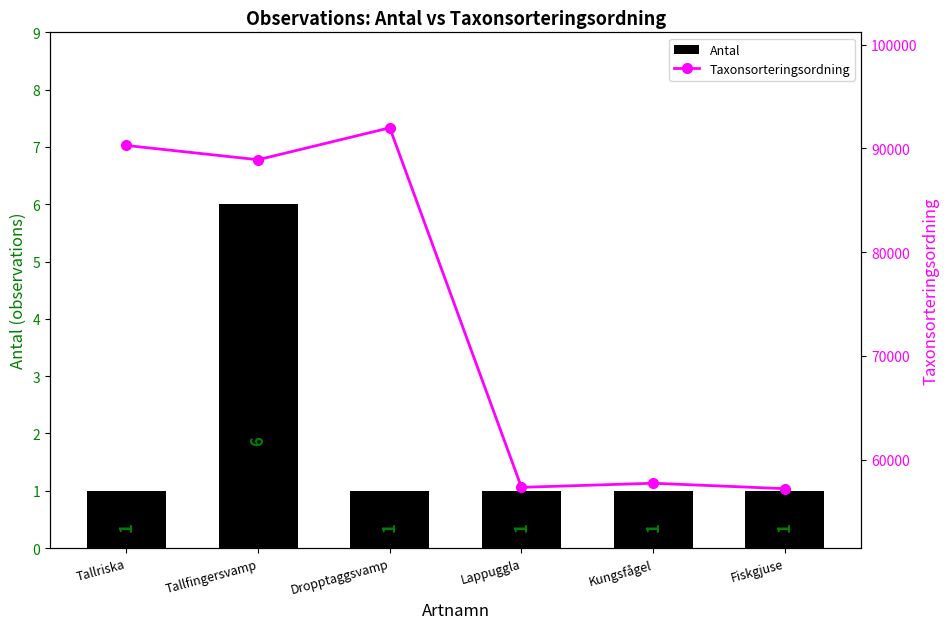

What is the sum of all Antal values?

11